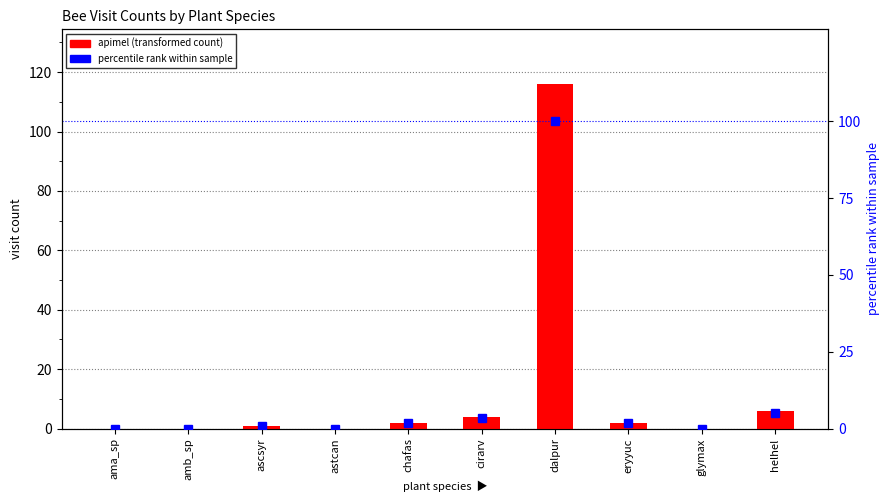

What is the total value across all series at eryyuc?

3.7